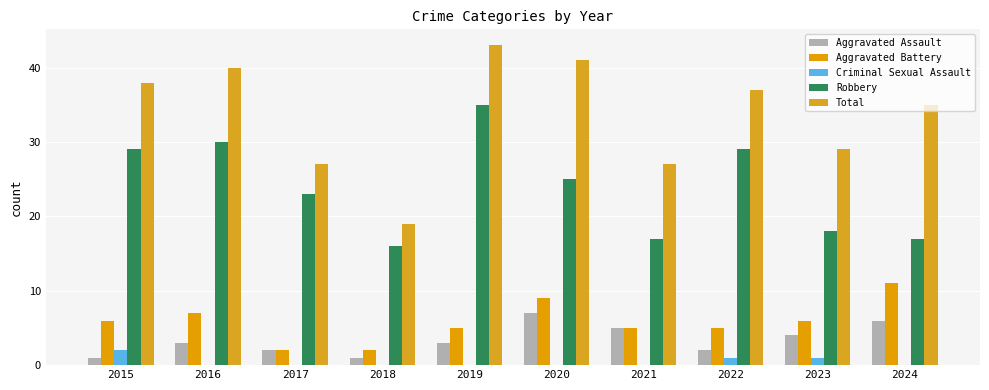

What is the difference between the highest and lowest values at 2016?

40